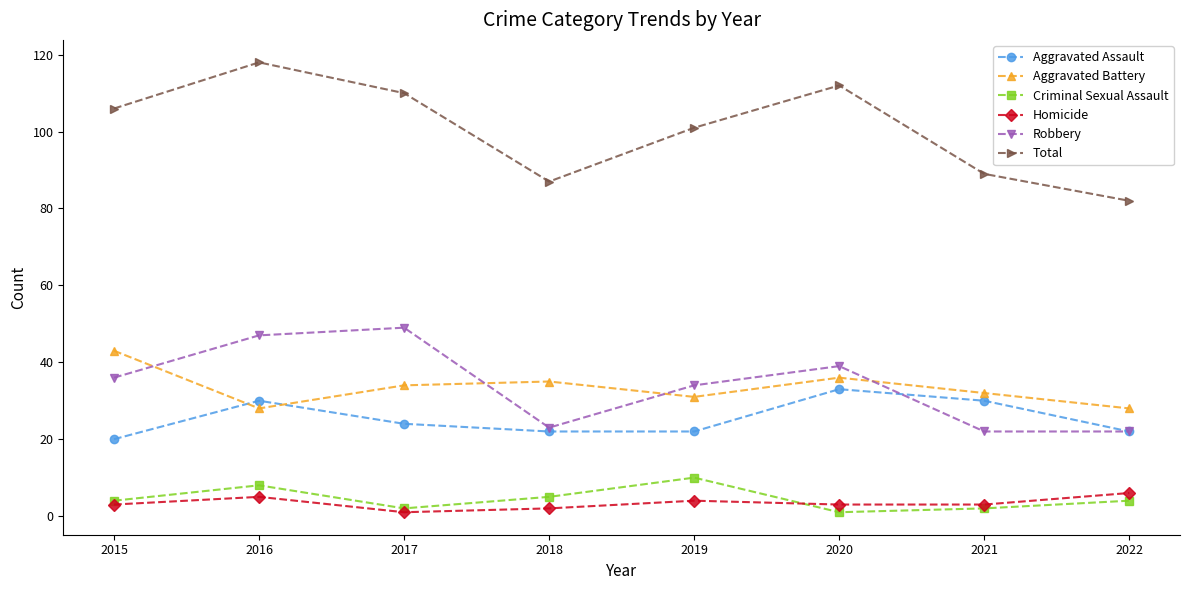

Which series changed the most between 2019 and 2022?

Total